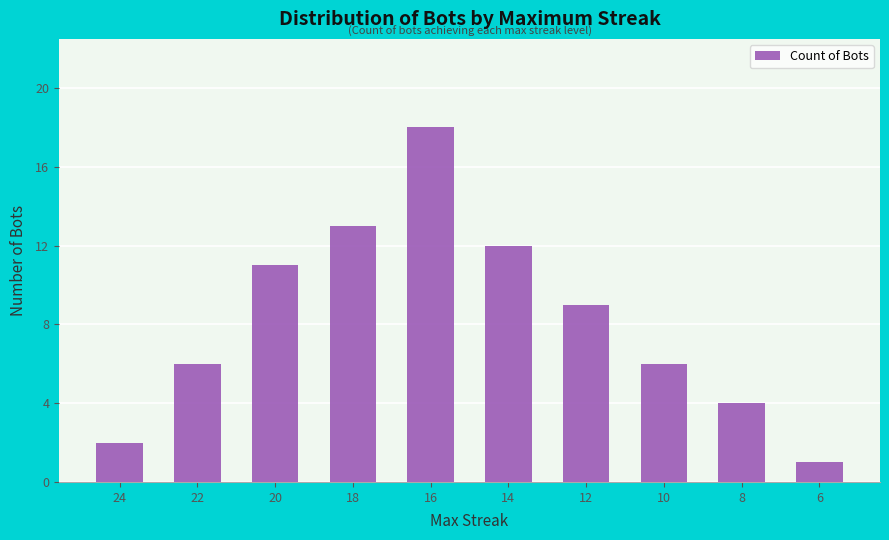

How many series are shown in this chart?

1